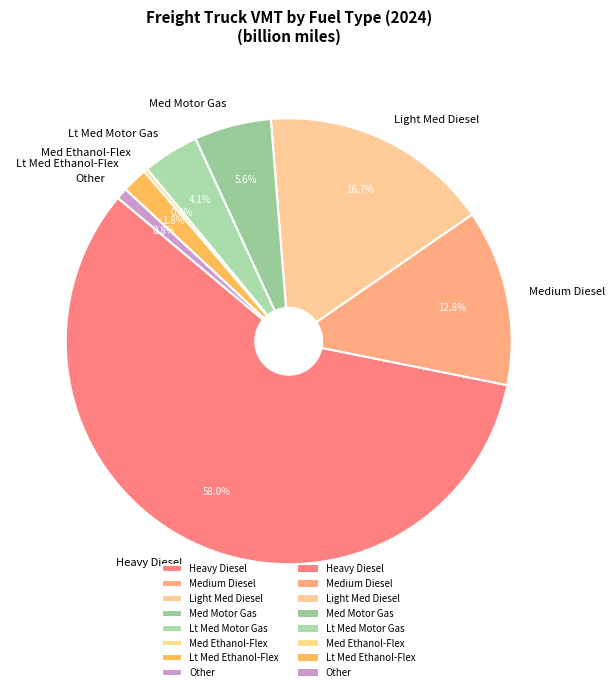

What percentage is the Medium Diesel slice, to the nearest percent?

13%